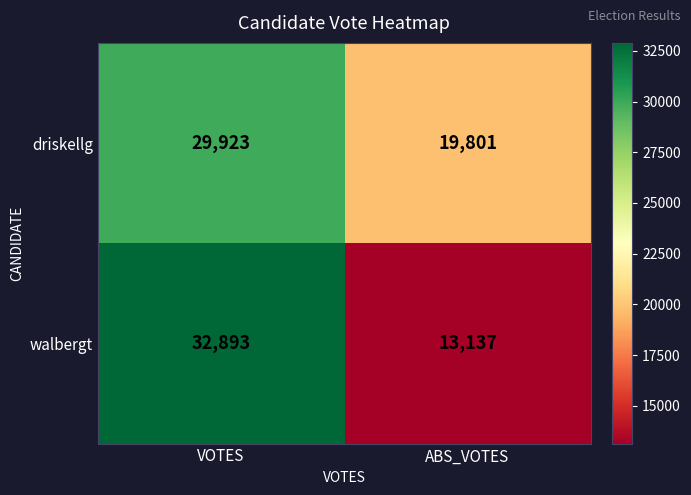

What is the minimum value shown in the chart?

13137